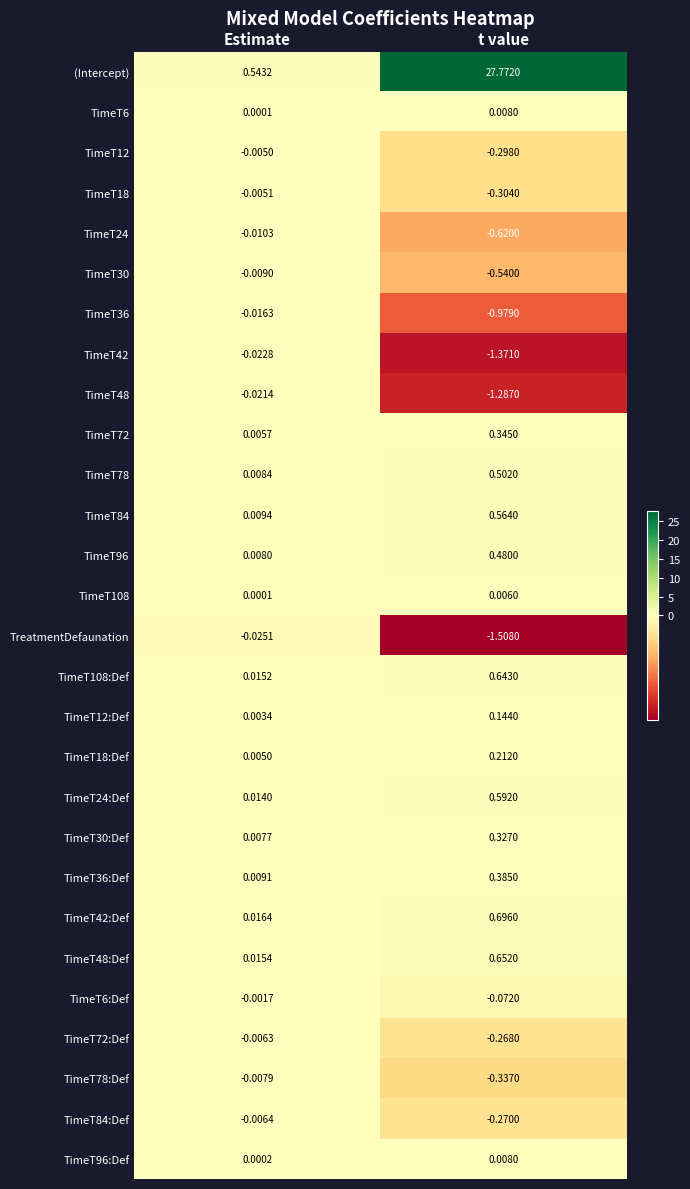

List the labels in order of TimeT6:Def value, largest first.

Estimate, t value